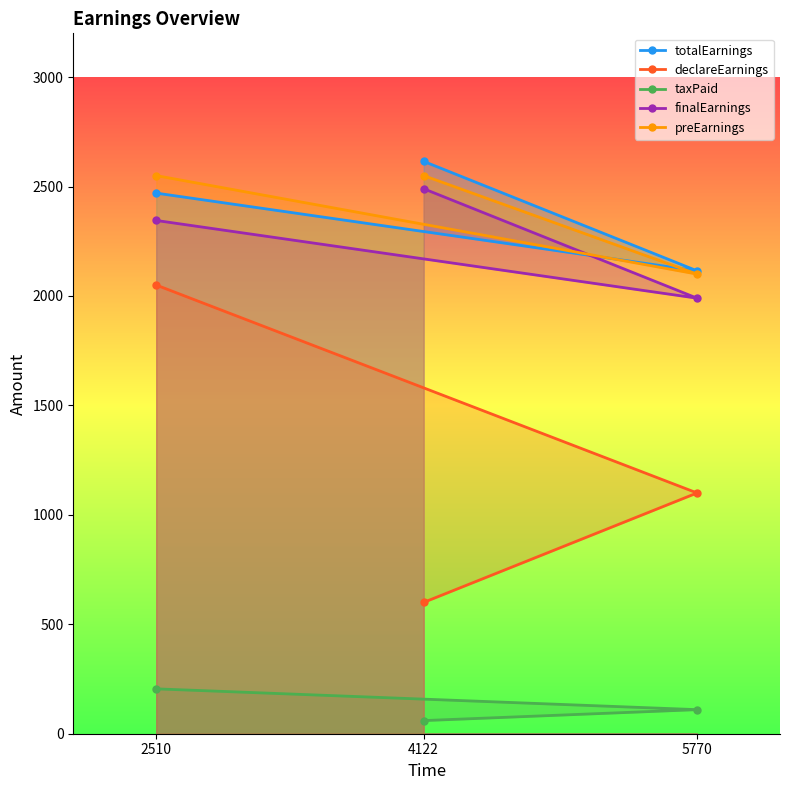

Is it true that finalEarnings equals 1144 at 5770?

False